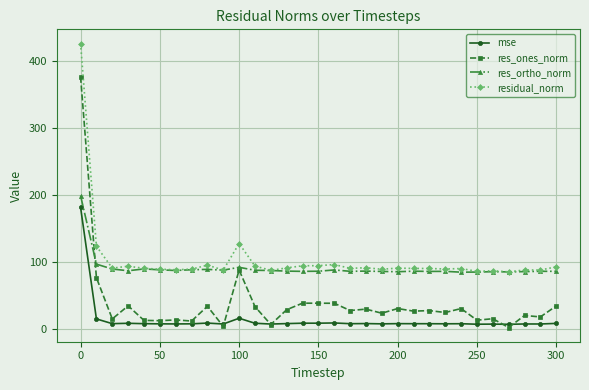

What is the minimum value for residual_norm?

85.7